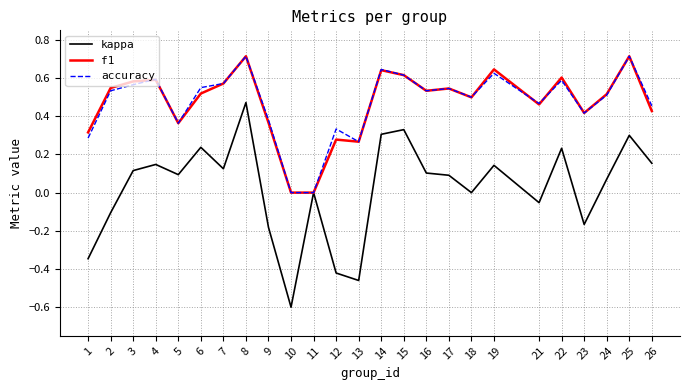

What is the maximum value shown in the chart?

0.7